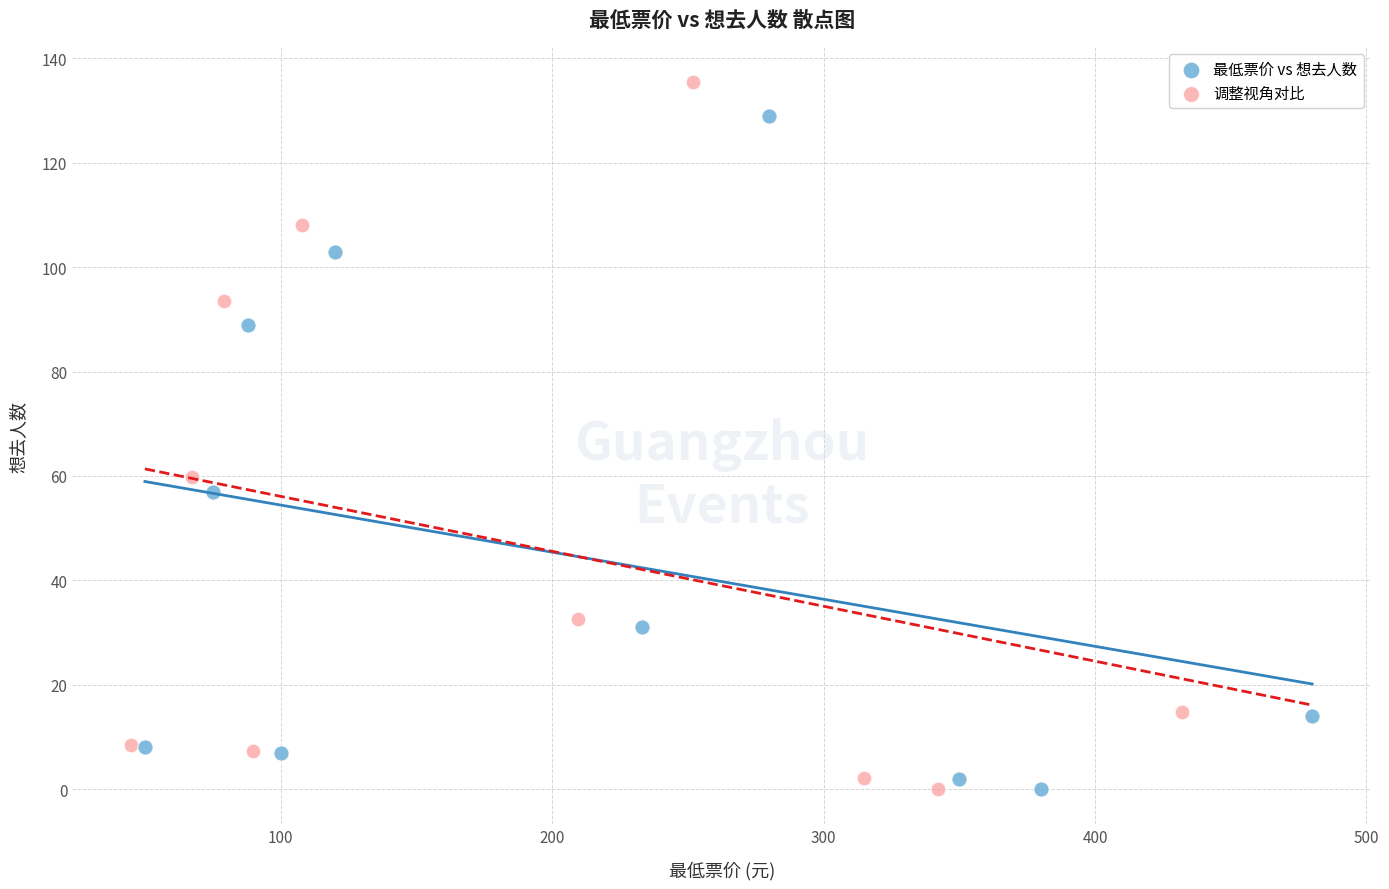

Which series contains the highest Y value?

调整视角对比